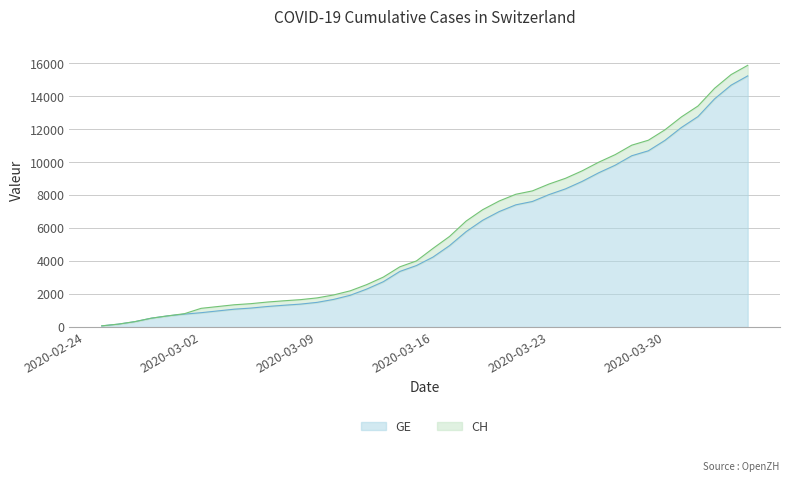

What is the difference between the highest and lowest values at 2020-03-26?

642